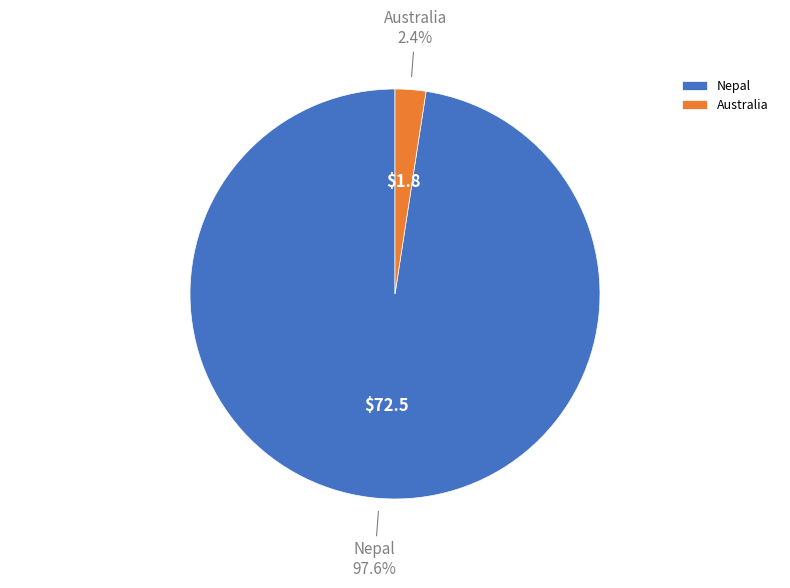

Is there any slice that represents more than half of the pie?

Yes